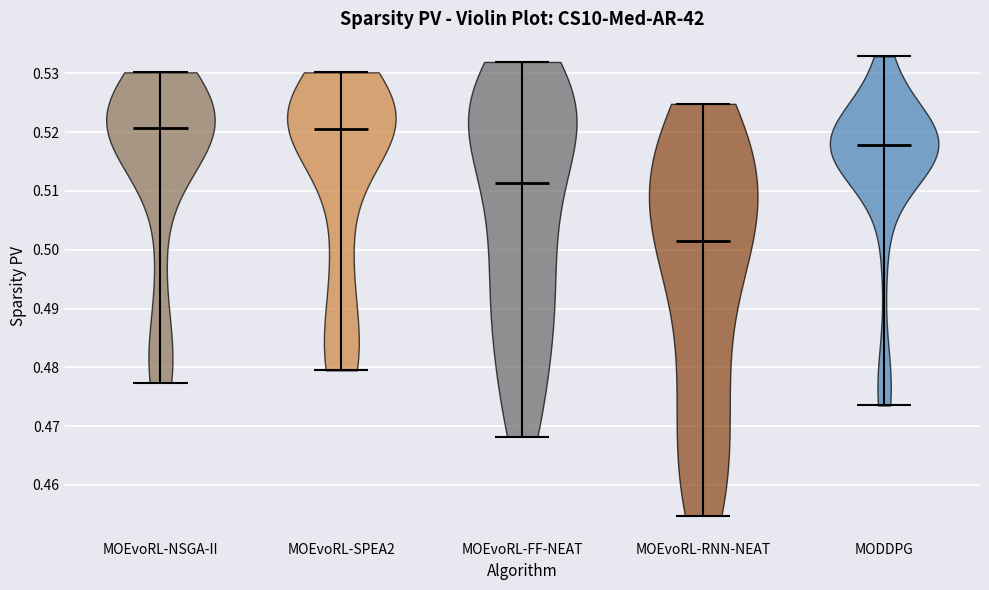

Which violin has the lowest median line?

MOEvoRL-RNN-NEAT